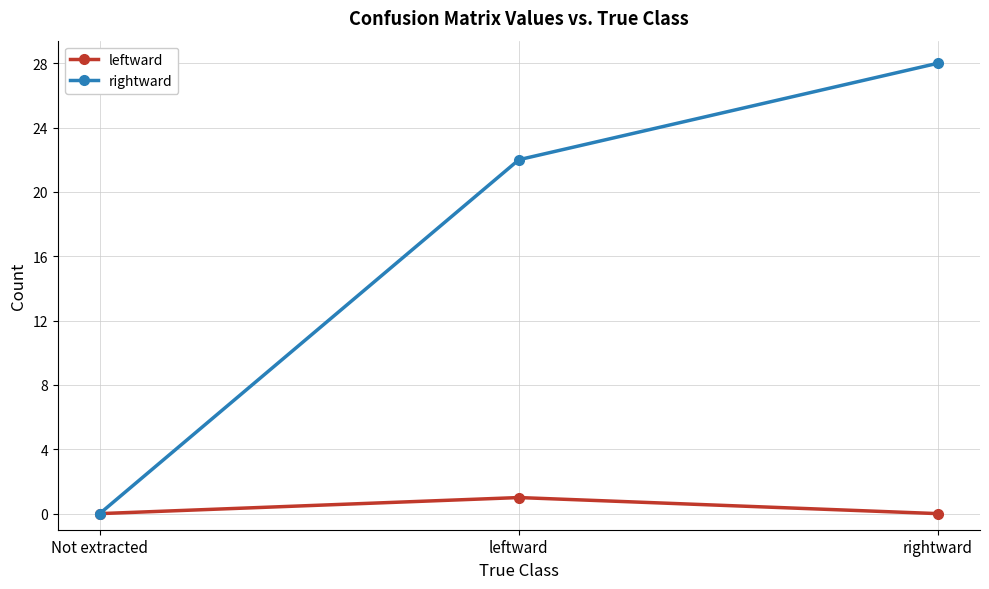

Which series changed the most between Not extracted and rightward?

rightward